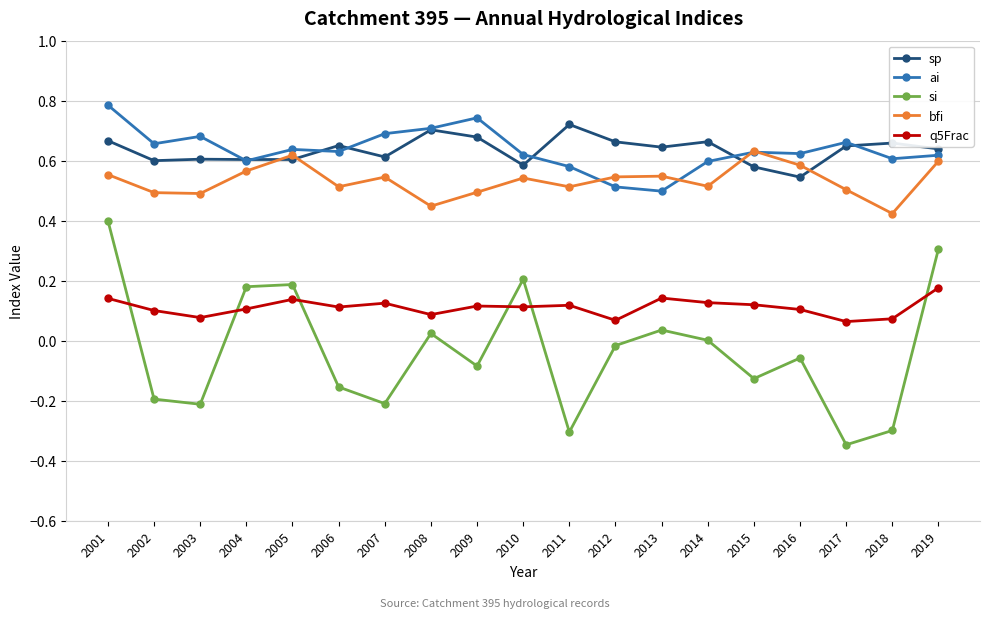

Where is the first local minimum for ai?

2002